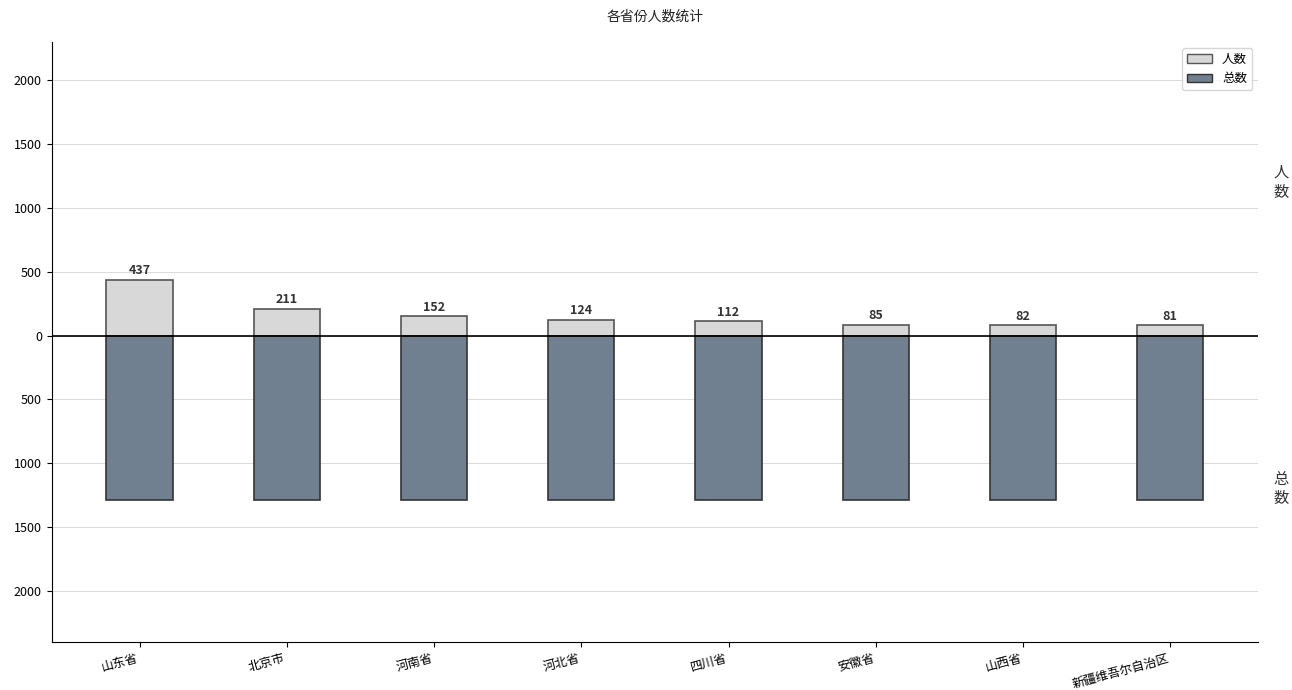

How many data points does each series have?

8